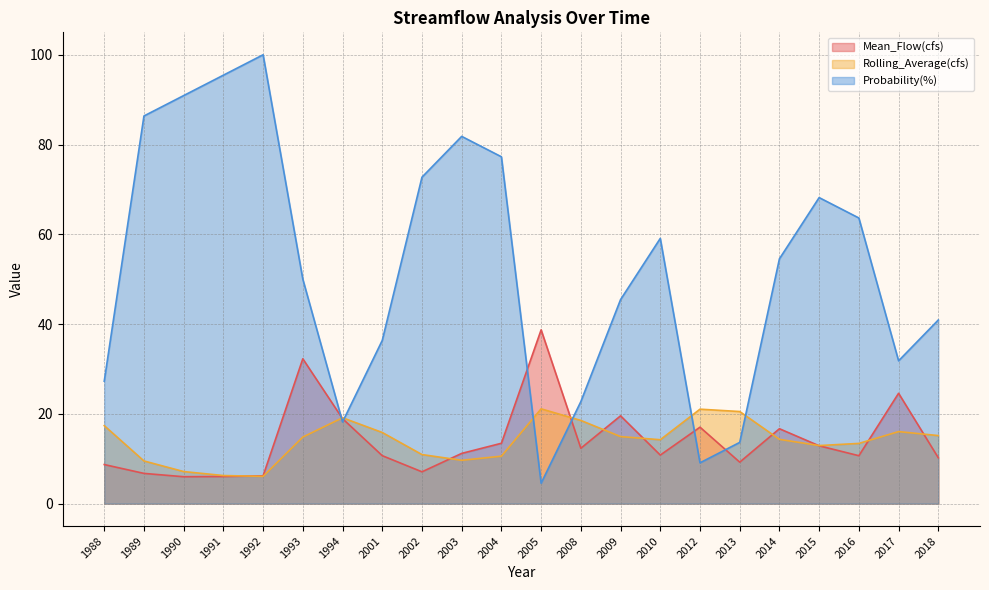

True or false: Probability(%) has a value of 77.3 at 2004.

True